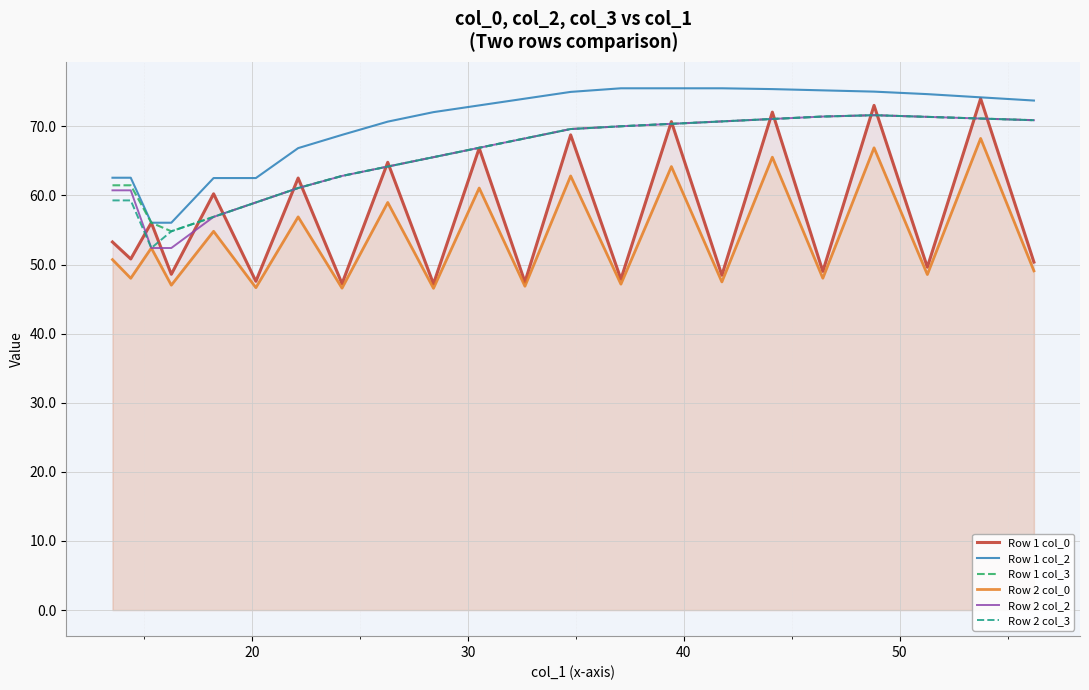

What is the value of the Row 2 col_0 point at the 14th from the left?

47.2